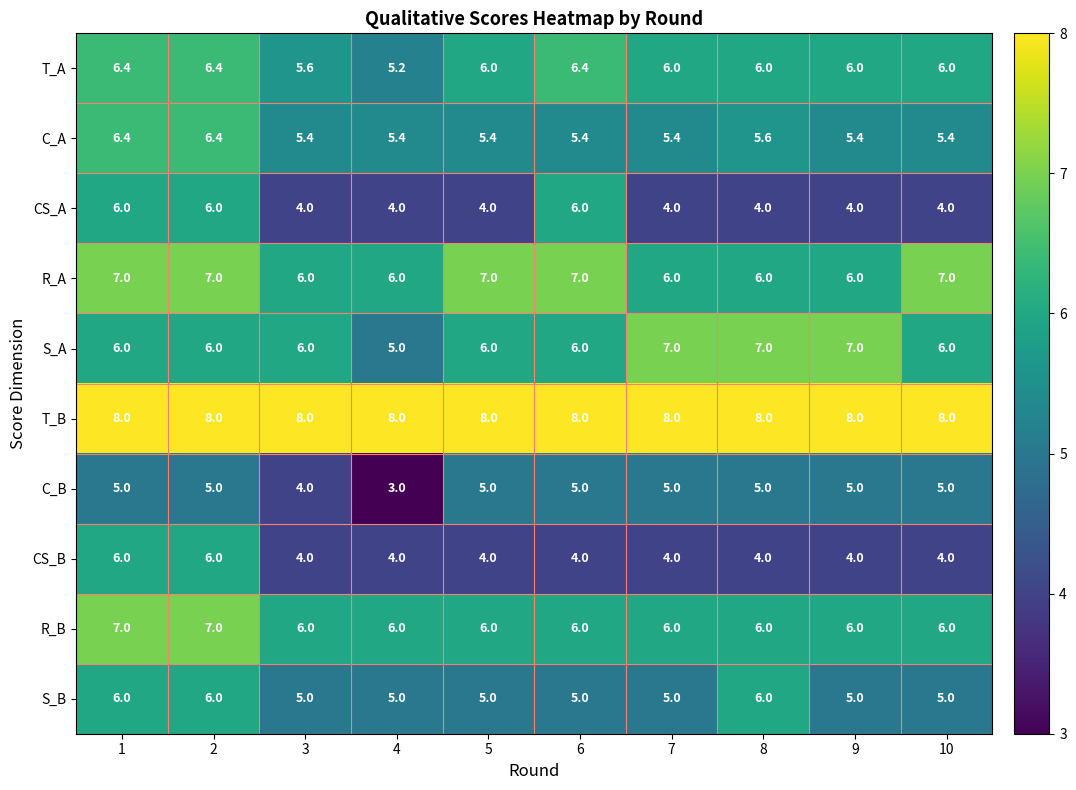

How many data points does each series have?

10